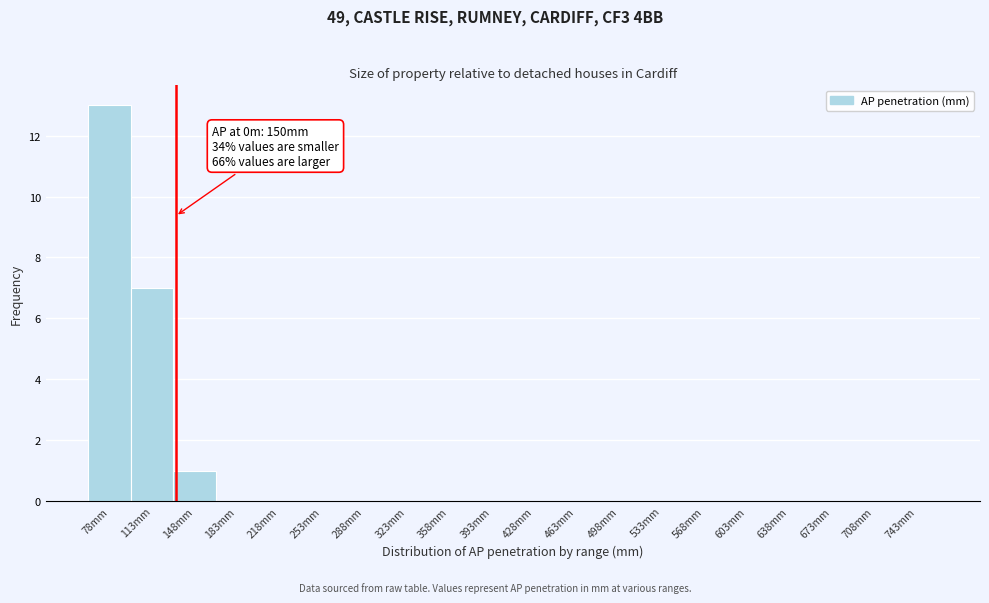

Reading left to right, transcribe all the data shown in this chart.

78mm=13	113mm=7	148mm=1	183mm=0	218mm=0	253mm=0	288mm=0	323mm=0	358mm=0	393mm=0	428mm=0	463mm=0	498mm=0	533mm=0	568mm=0	603mm=0	638mm=0	673mm=0	708mm=0	743mm=0